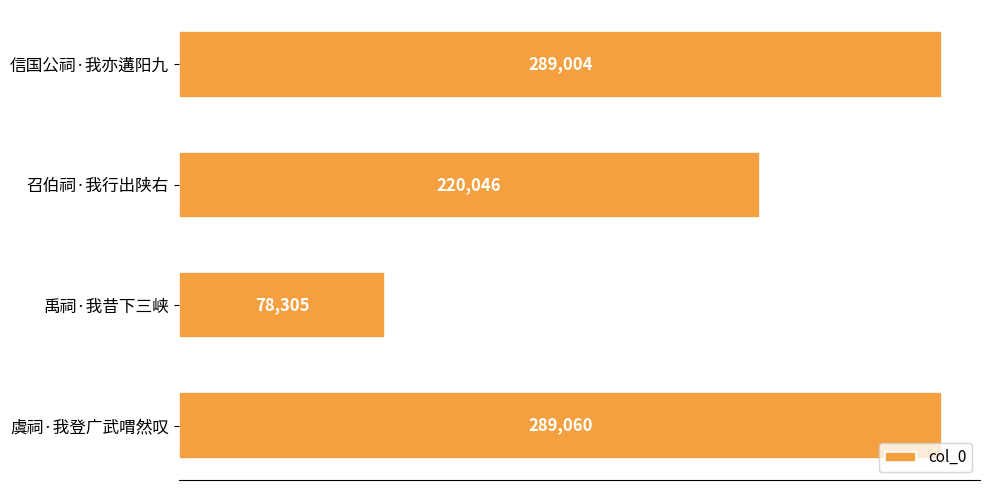

List the labels in order of value, smallest first.

禹祠·我昔下三峡, 召伯祠·我行出陕右, 信国公祠·我亦遘阳九, 虞祠·我登广武喟然叹